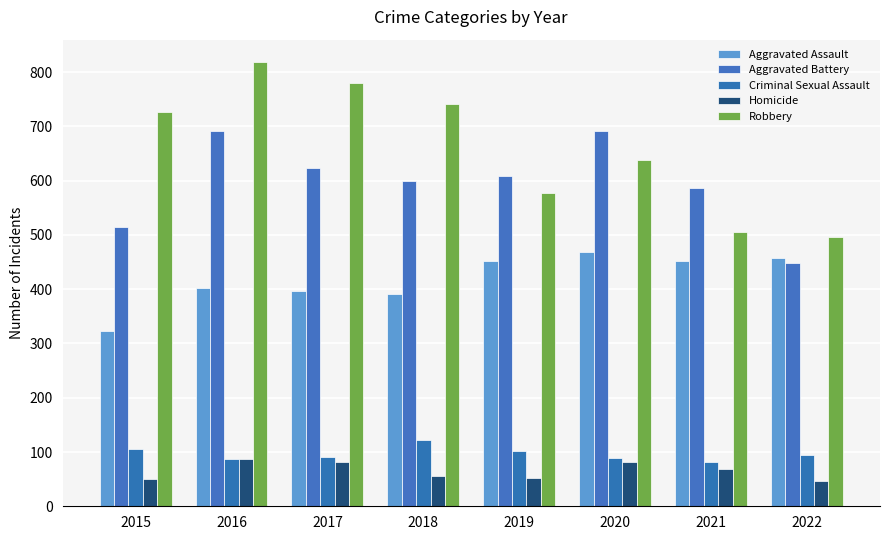

What is the greatest value displayed?

819